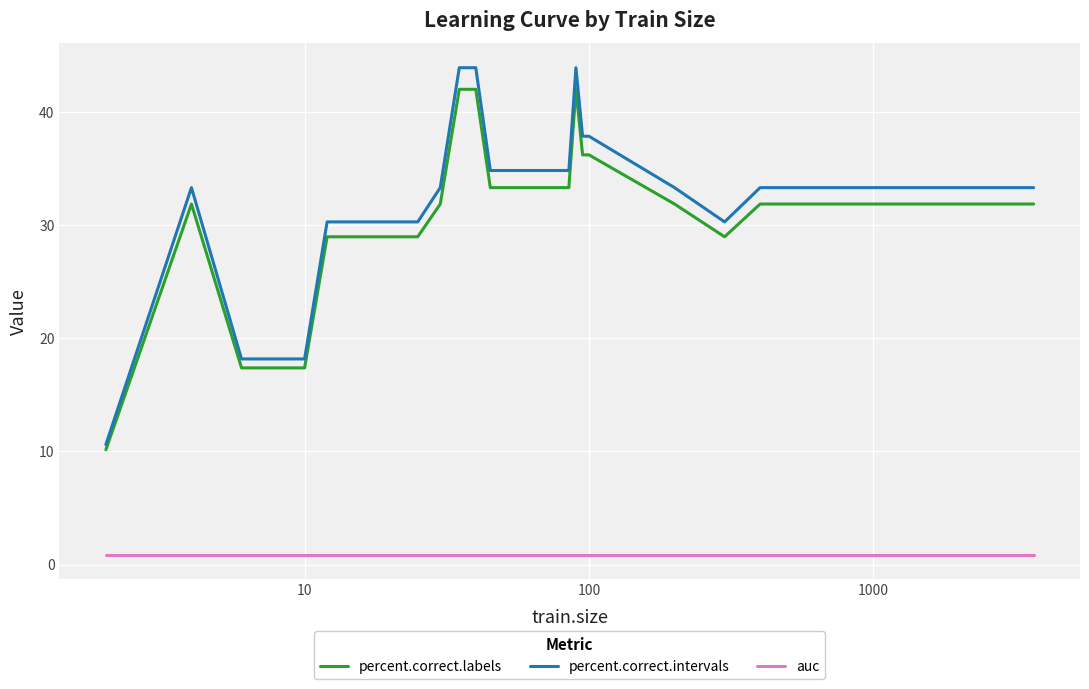

What is the maximum value for percent.correct.labels?

42.0